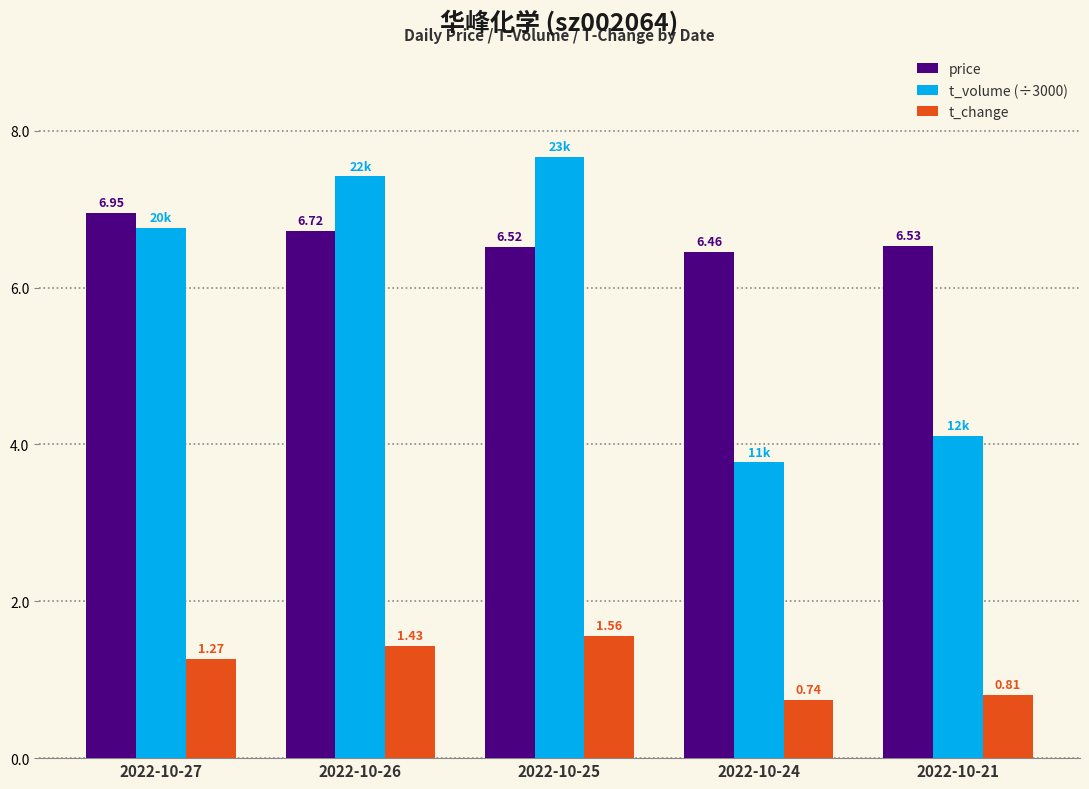

Rank the series by their maximum value, from highest to lowest.

t_volume (÷3000), price, t_change